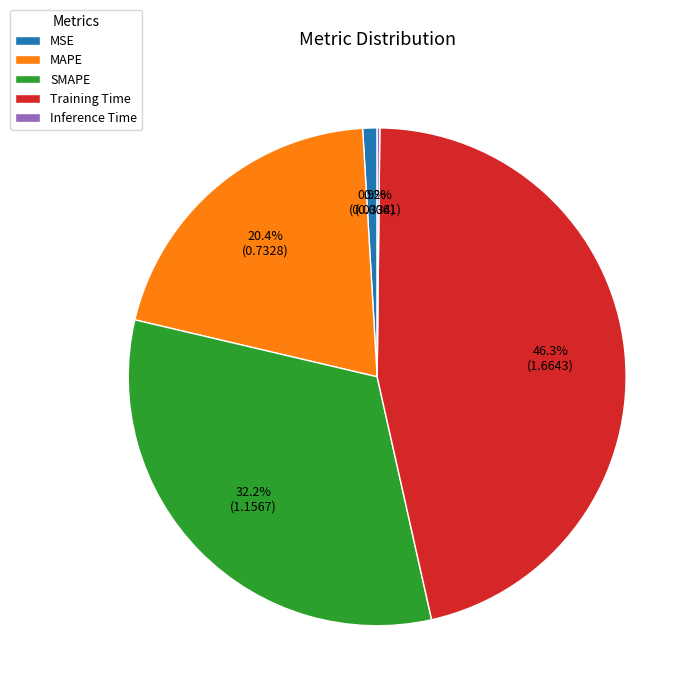

Which has a higher value, SMAPE or MSE?

SMAPE